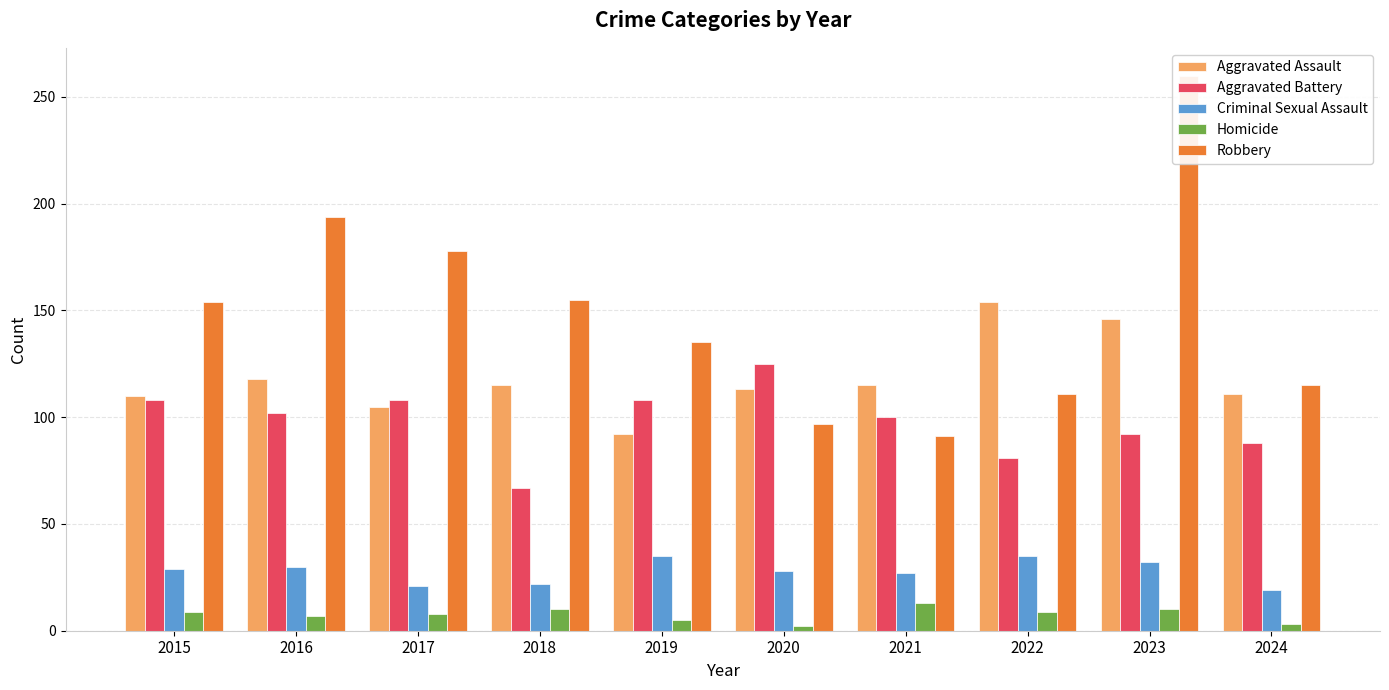

Is the value of Homicide at 2019 greater than the value of Aggravated Assault at 2022?

No